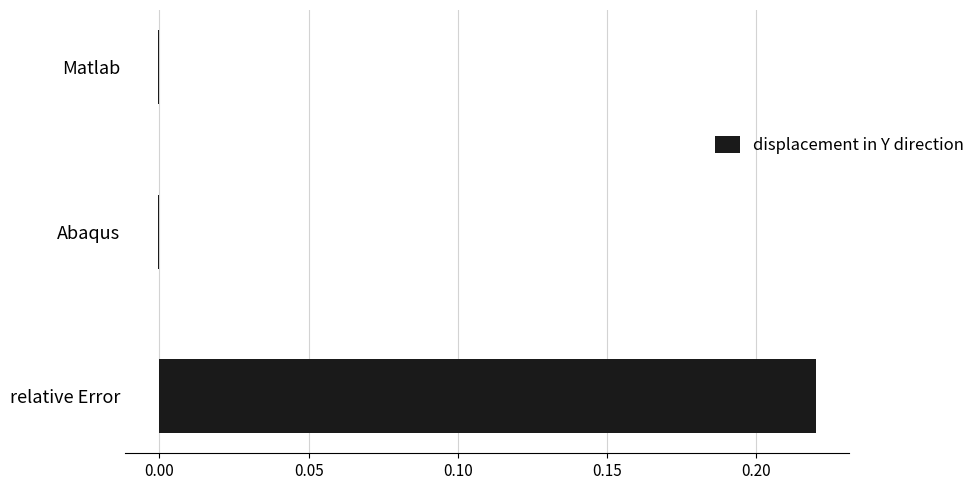

The value at Matlab is -0.0. True or false?

True